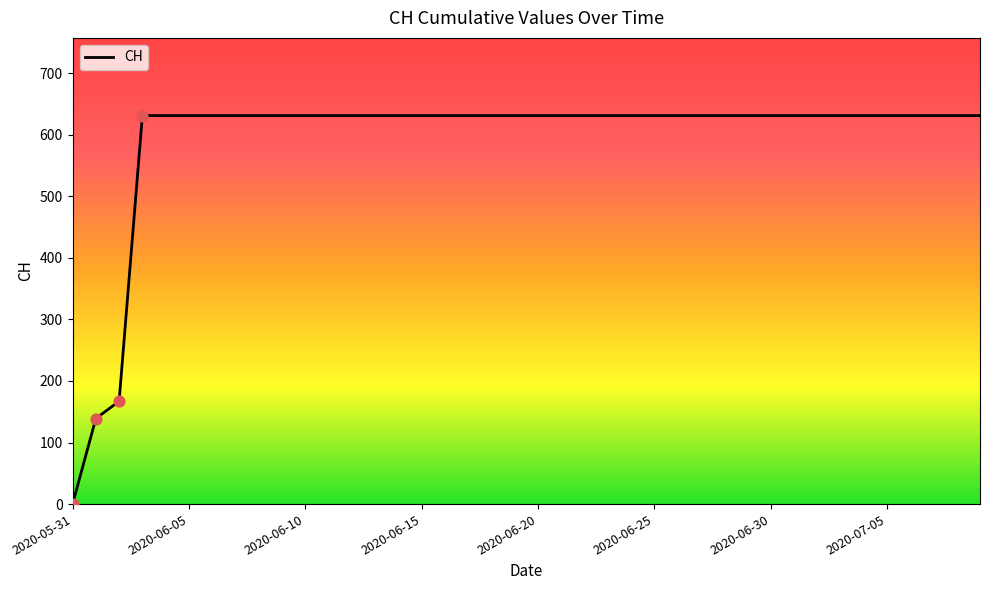

What is the greatest value displayed?

631